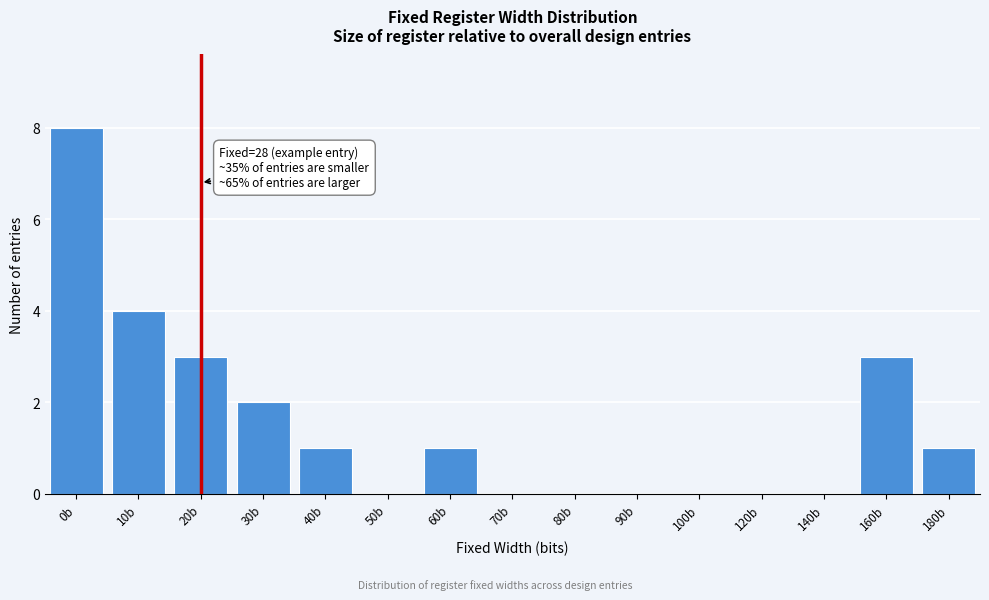

Reading left to right, what are all the values shown in this chart?

0b=8	10b=4	20b=3	30b=2	40b=1	50b=0	60b=1	70b=0	80b=0	90b=0	100b=0	120b=0	140b=0	160b=3	180b=1